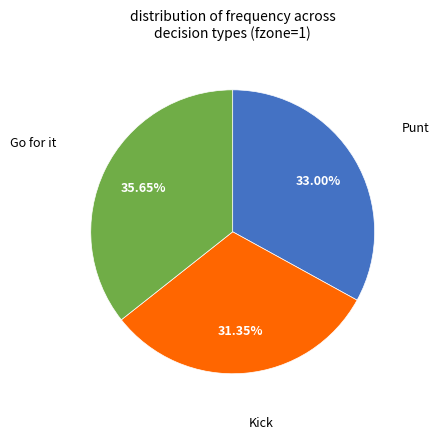

Is there any slice that represents more than half of the pie?

No